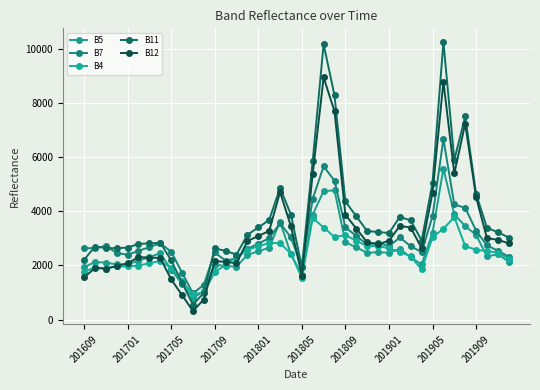

How many series are shown in this chart?

5